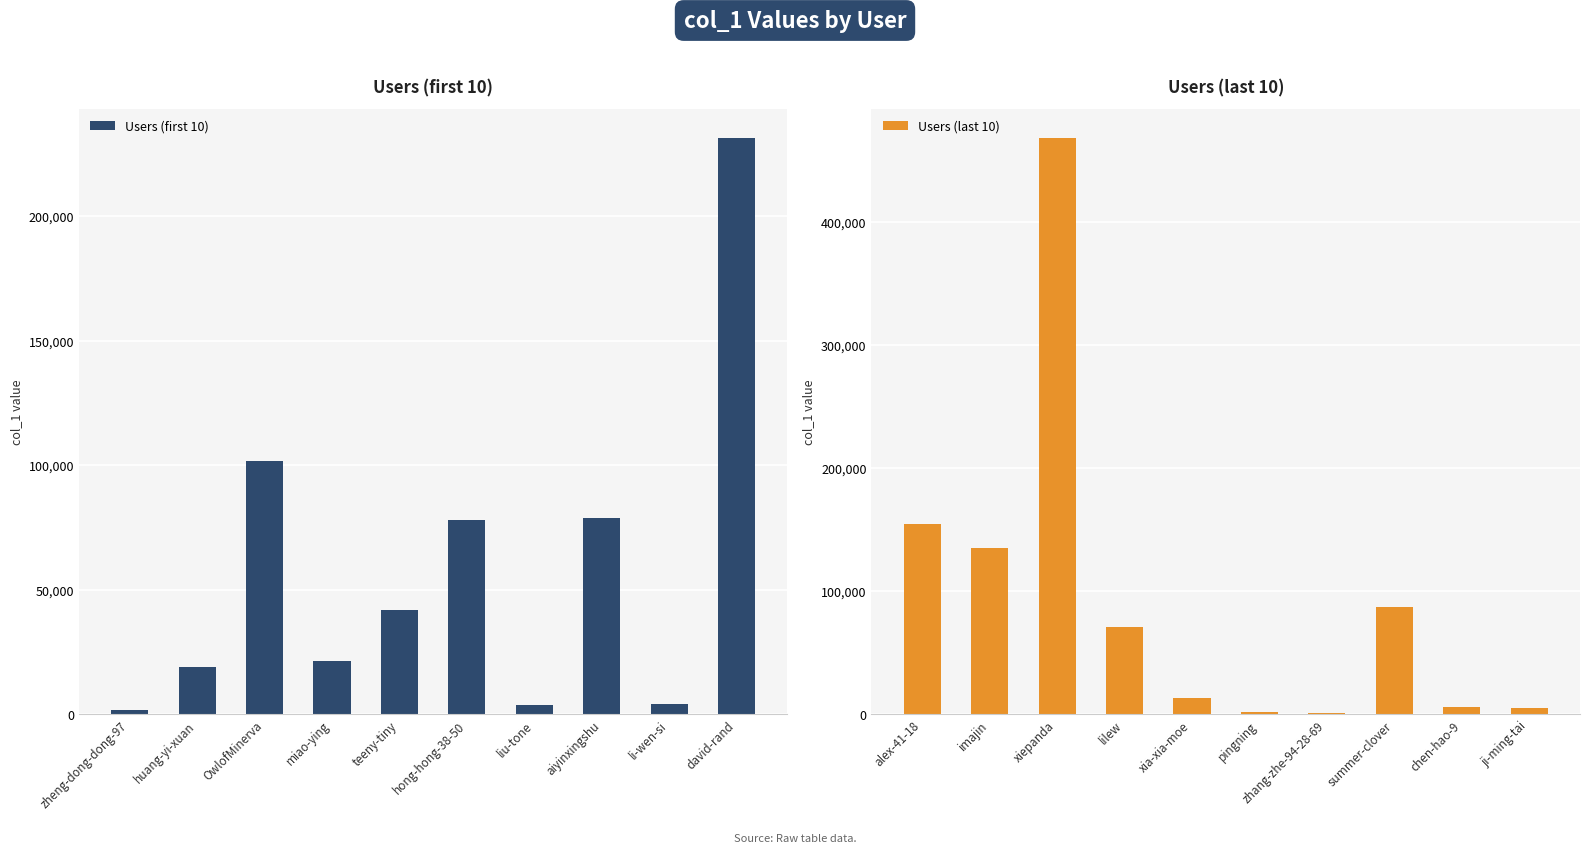

What is the maximum value shown in the chart?

468222